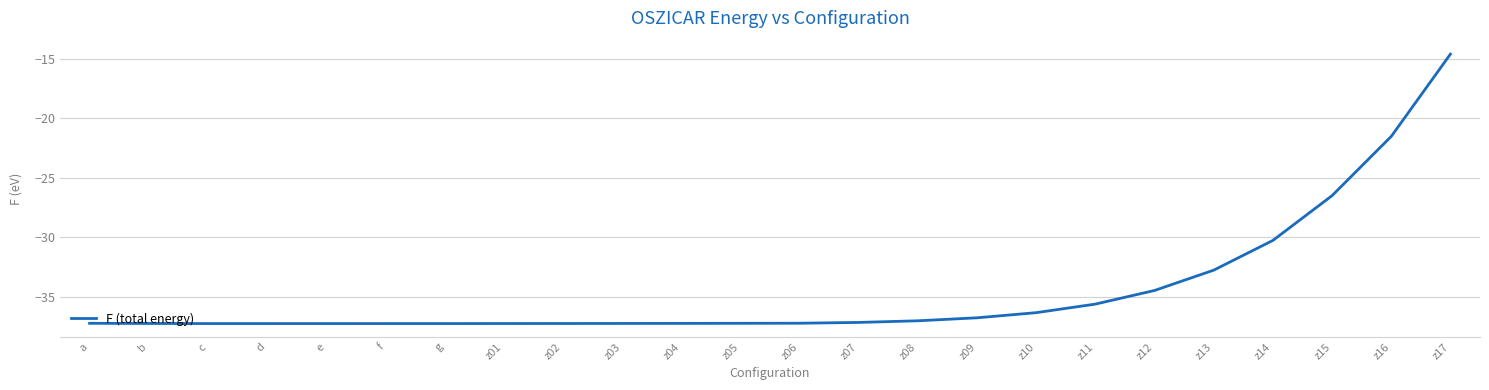

What is the change in value from z11 to z15?

+9.1